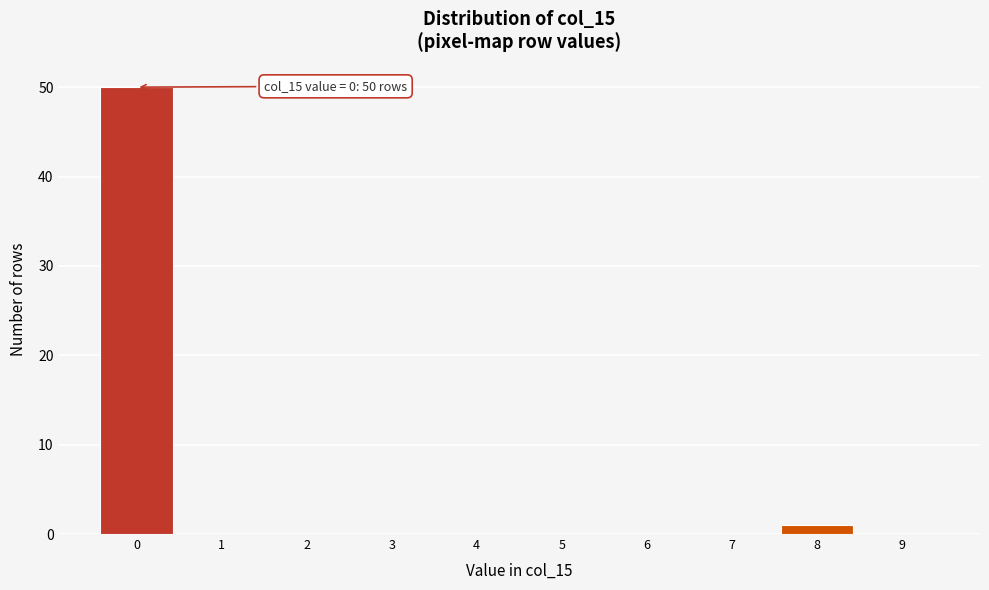

Reading right to left, extract all data points from this chart.

9=0	8=1	7=0	6=0	5=0	4=0	3=0	2=0	1=0	0=50